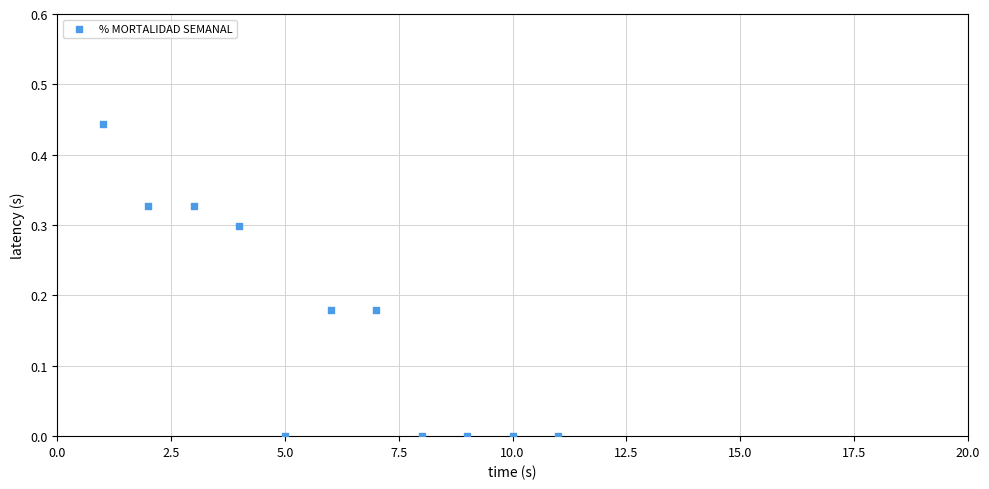

What is the average X value?

6.0